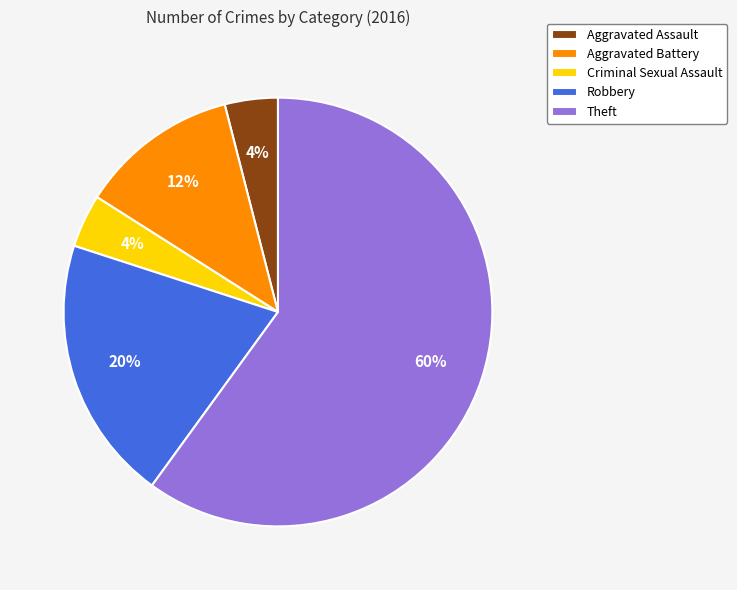

To the nearest percent, what portion does Aggravated Battery represent?

12%